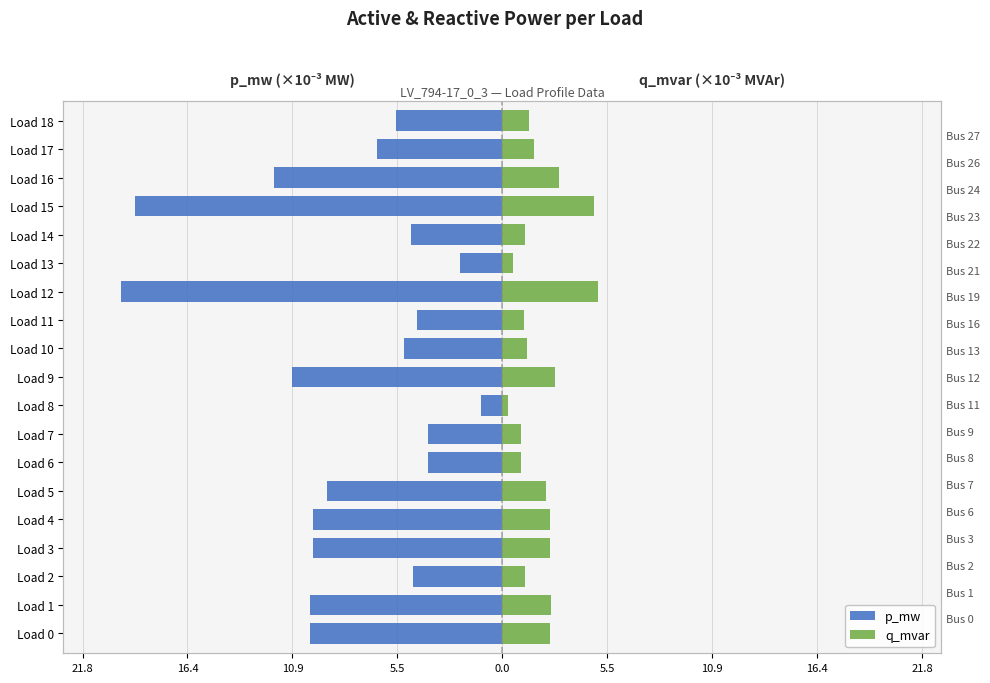

Is it true that p_mw equals -6.8 at Load 15?

False